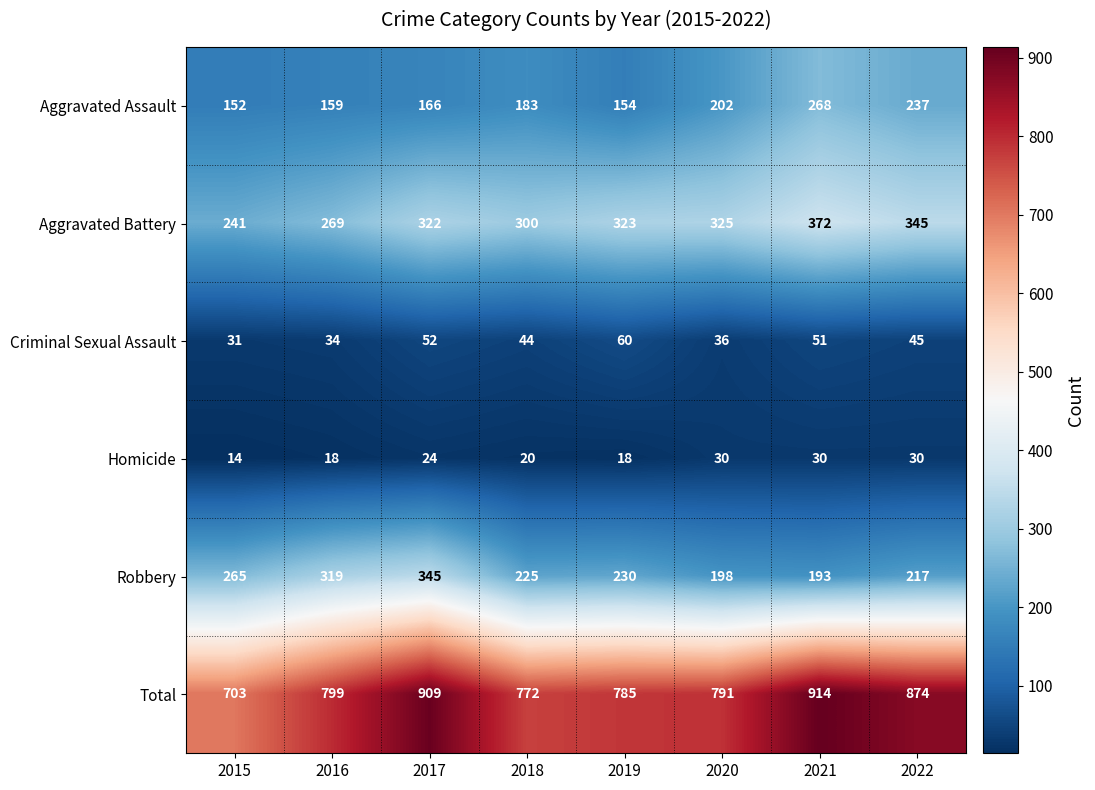

At which label does Criminal Sexual Assault first exceed 45?

2017